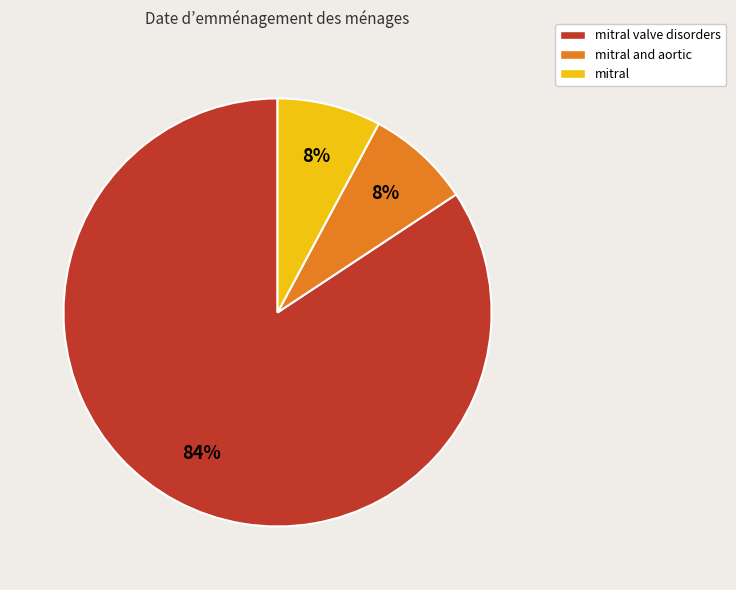

Is mitral valve disorders the majority of the pie?

Yes